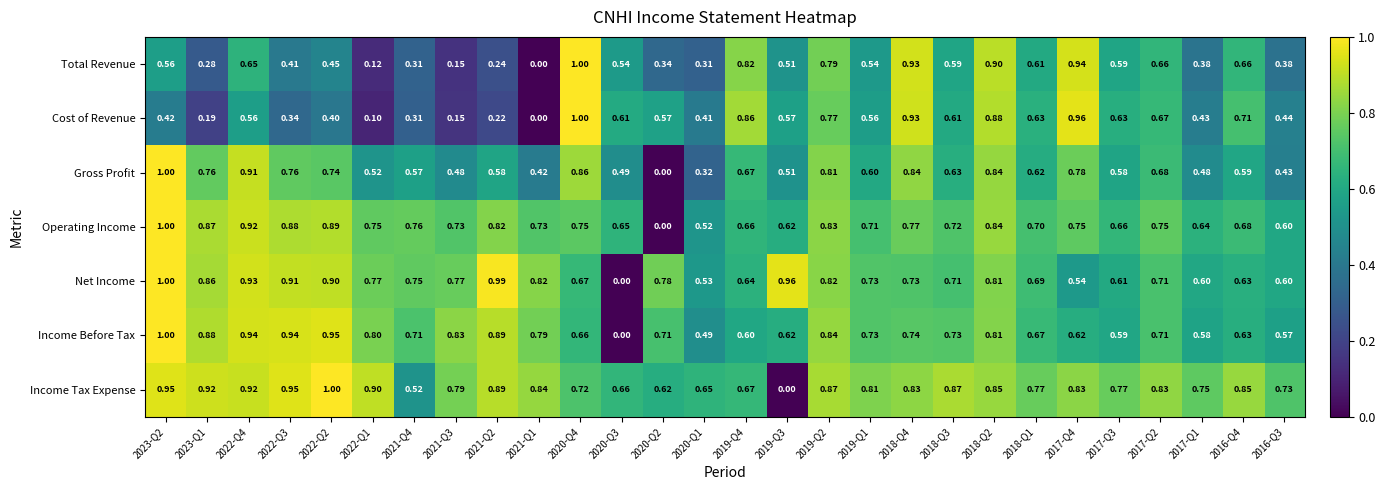

Which series changed the most between 2023-Q1 and 2017-Q3?

Cost of Revenue